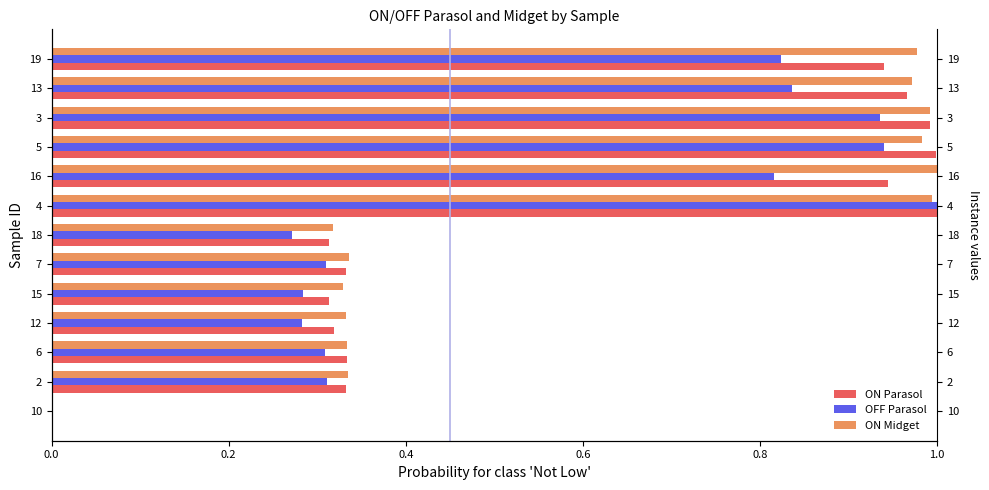

Reading left to right, list all the values displayed in this chart.

ON Parasol: 0.0	0.3	0.3	0.3	0.3	0.3	0.3	1.0	0.9	1.0	1.0	1.0	0.9
OFF Parasol: 0.0	0.3	0.3	0.3	0.3	0.3	0.3	1.0	0.8	0.9	0.9	0.8	0.8
ON Midget: 0.0	0.3	0.3	0.3	0.3	0.3	0.3	1.0	1.0	1.0	1.0	1.0	1.0